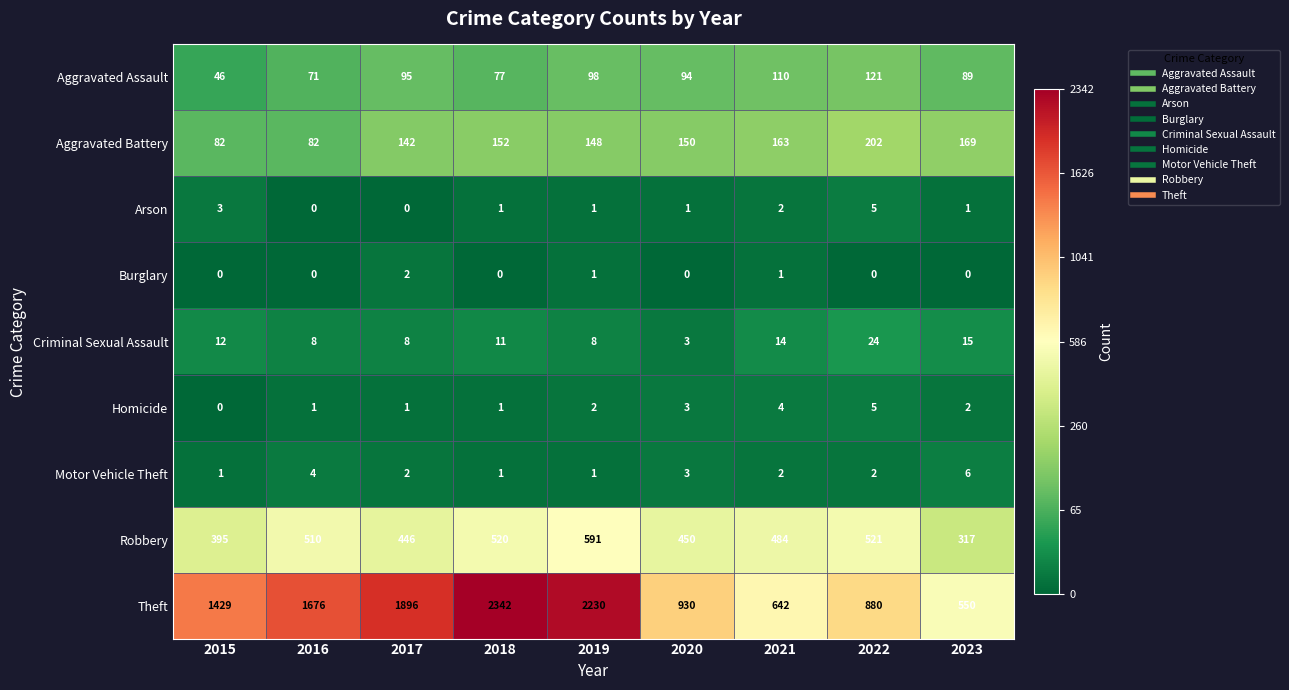

Which series changed the most between 2021 and 2023?

Robbery